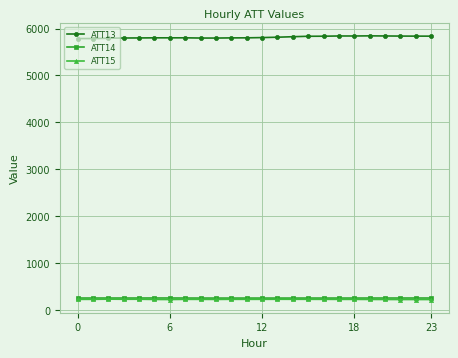

What is the value of the ATT14 point at the 11th from the left?

262.5